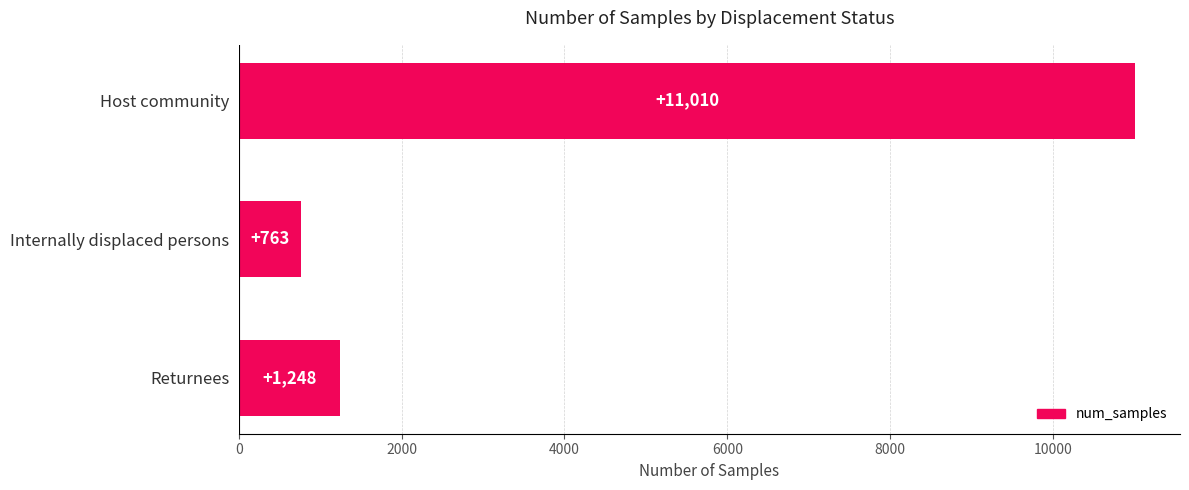

How many distinct data groups are displayed?

1